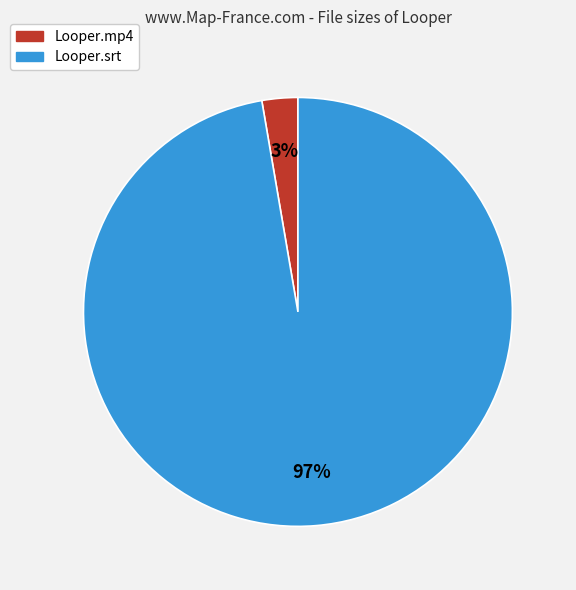

True or false: Looper.mp4 accounts for 3% of the total.

True